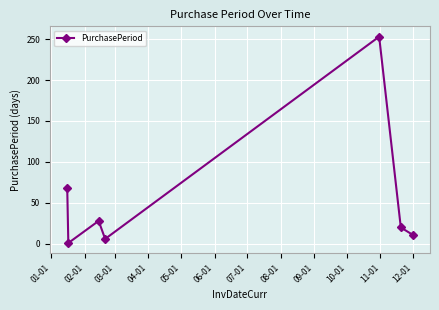

What is the sum of all values?

387